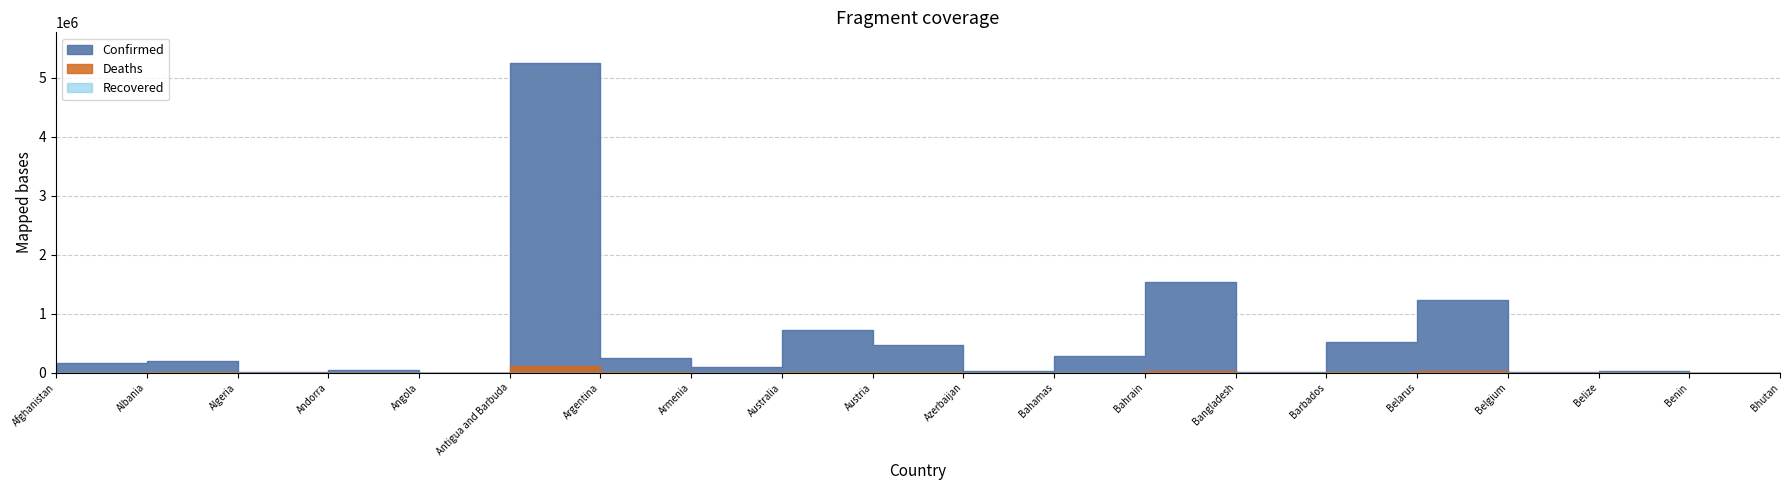

Reading left to right, transcribe all the data shown in this chart.

Confirmed: Afghanistan=154585	Albania=163404	Algeria=201766	Andorra=15140	Angola=52644	Antigua and Barbuda=2603	Argentina=5241394	Armenia=253942	Australia=88744	Austria=725434	Azerbaijan=473459	Bahamas=20215	Bahrain=274383	Bangladesh=1544238	Barbados=6631	Belarus=518369	Belgium=1224885	Belize=18902	Benin=21450	Bhutan=2597
Deaths: Afghanistan=7199	Albania=2587	Algeria=5709	Andorra=130	Angola=1409	Antigua and Barbuda=55	Argentina=114518	Armenia=5143	Australia=1178	Austria=10896	Azerbaijan=6327	Bahamas=510	Bahrain=1388	Bangladesh=27251	Barbados=59	Belarus=4016	Belgium=25517	Belize=395	Benin=146	Bhutan=3
Recovered: Afghanistan=0	Albania=0	Algeria=0	Andorra=0	Angola=0	Antigua and Barbuda=0	Argentina=0	Armenia=0	Australia=0	Austria=0	Azerbaijan=0	Bahamas=0	Bahrain=0	Bangladesh=0	Barbados=0	Belarus=0	Belgium=0	Belize=0	Benin=0	Bhutan=0